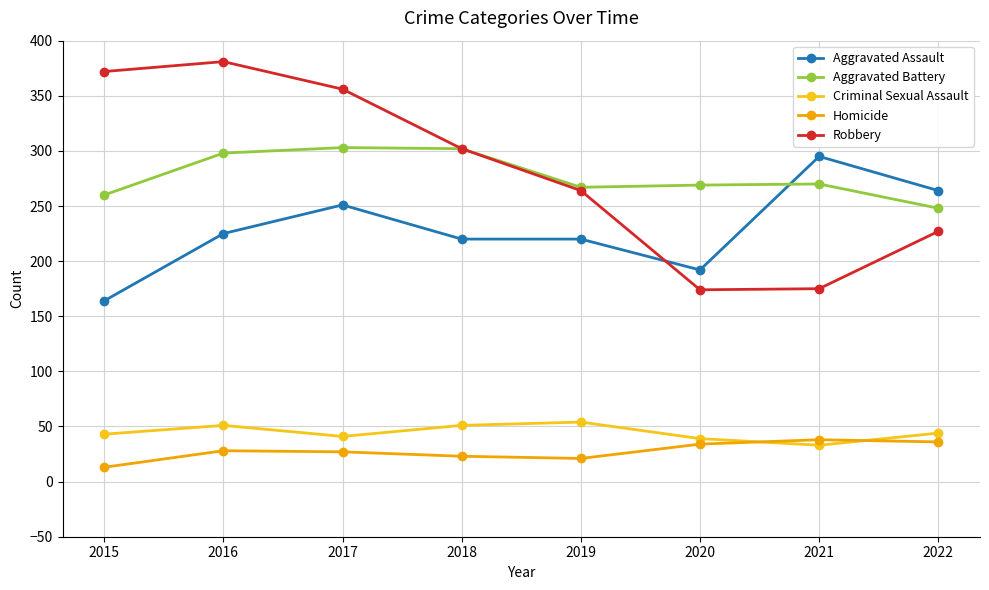

Is it true that Homicide equals 8 at 2016?

False